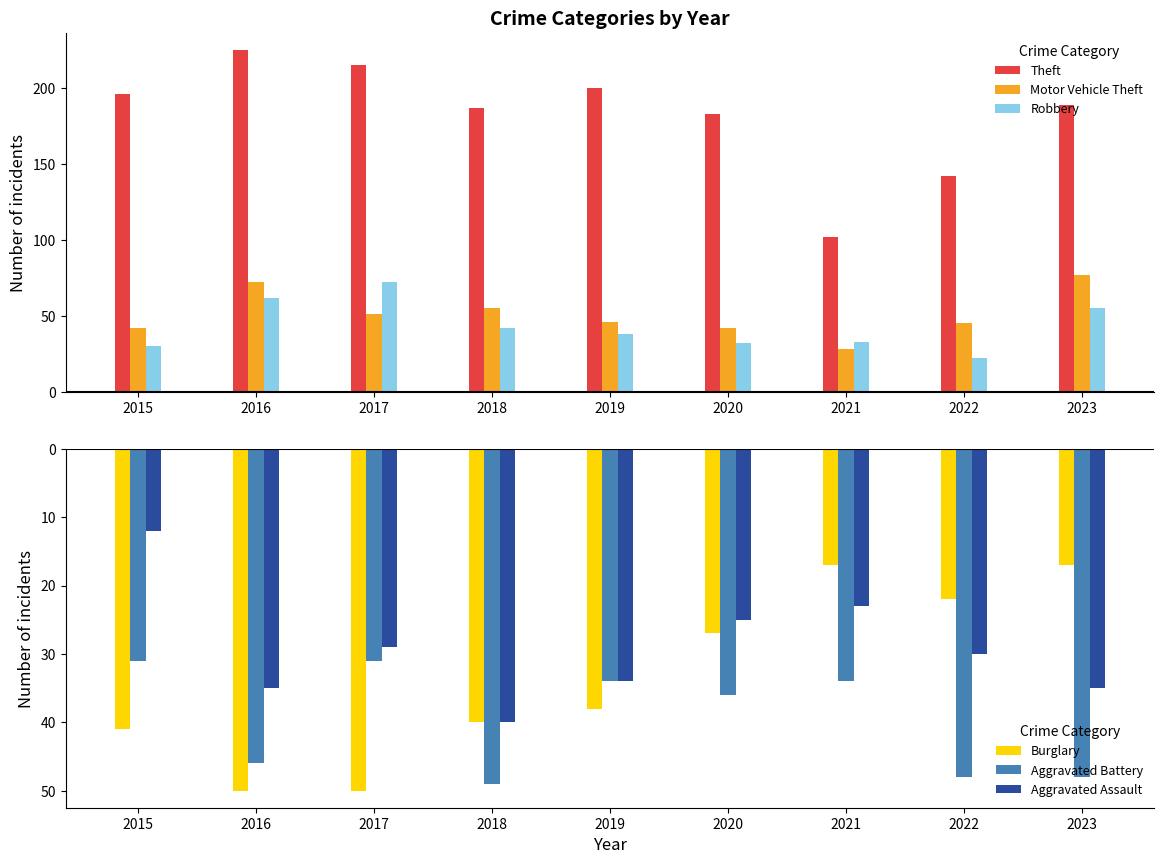

The value of Theft at 2023 is 189. True or false?

True